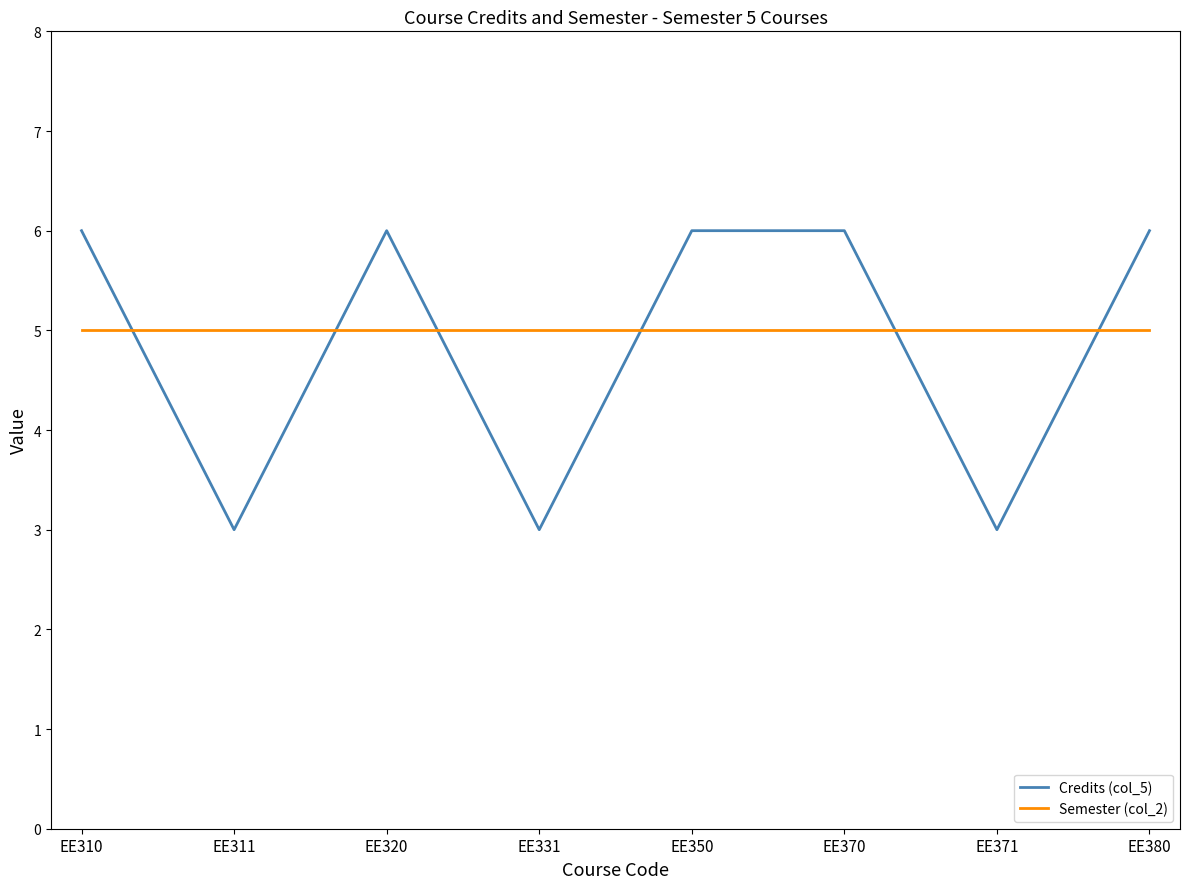

Does the chart display data point markers on the line(s)?

No